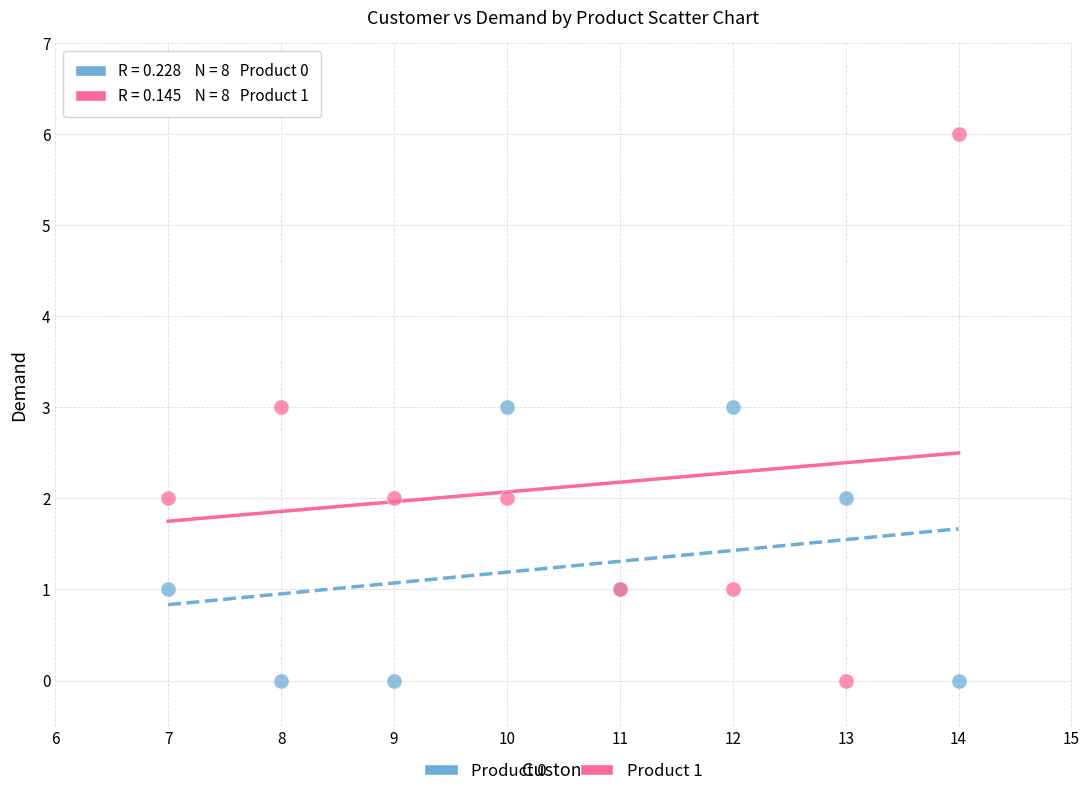

What are all the series names shown in the legend?

Product 0, Product 1